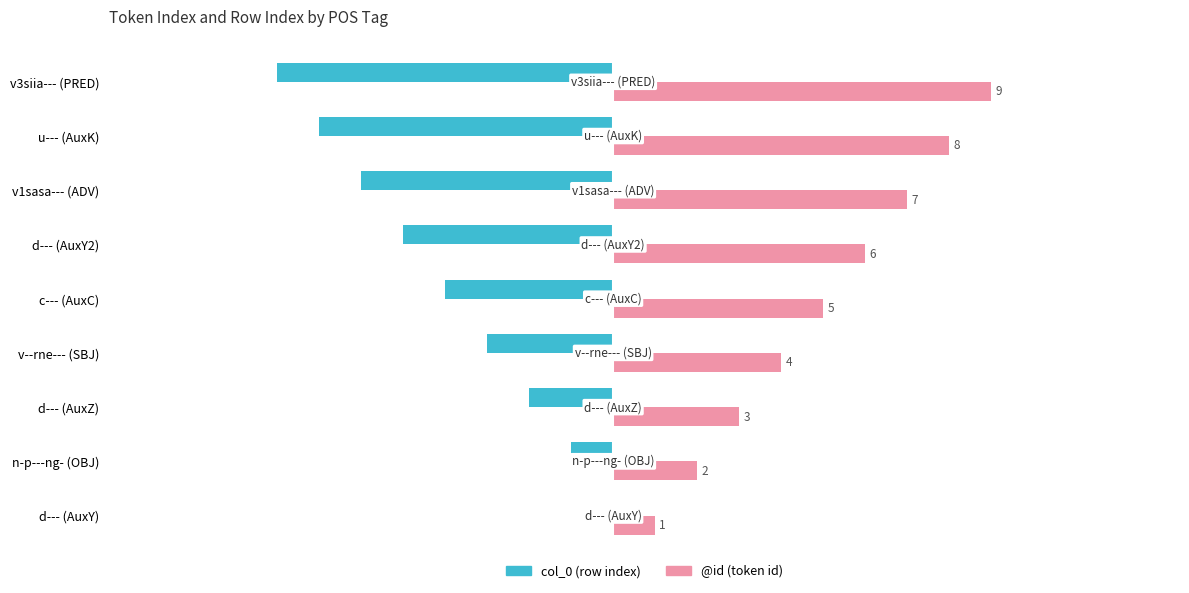

Count the col_0 (row index) values in the range -6 to -2.

5